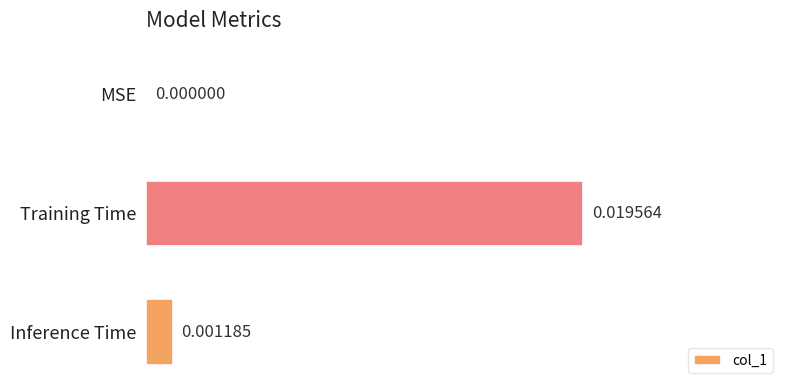

Which label corresponds to the largest value in the chart?

Training Time